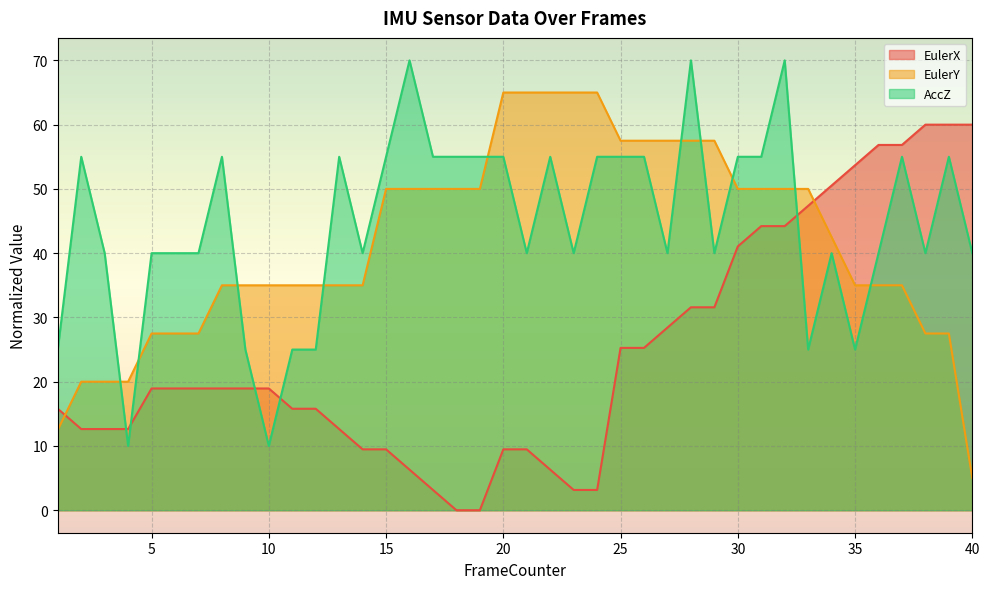

Does the chart display data point markers on the line(s)?

No